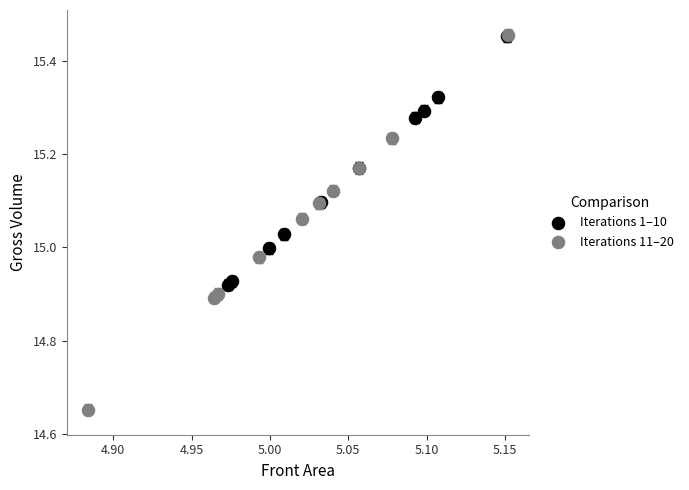

Which series has the largest Y range (max minus min)?

Iterations 11–20